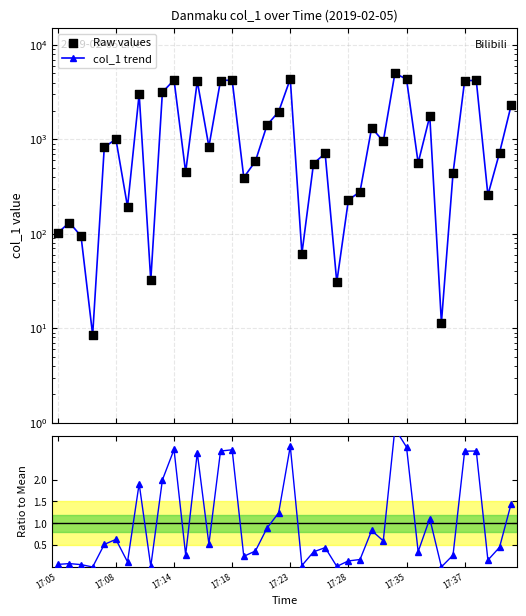

Which series reaches the maximum Y coordinate?

col_1 trend